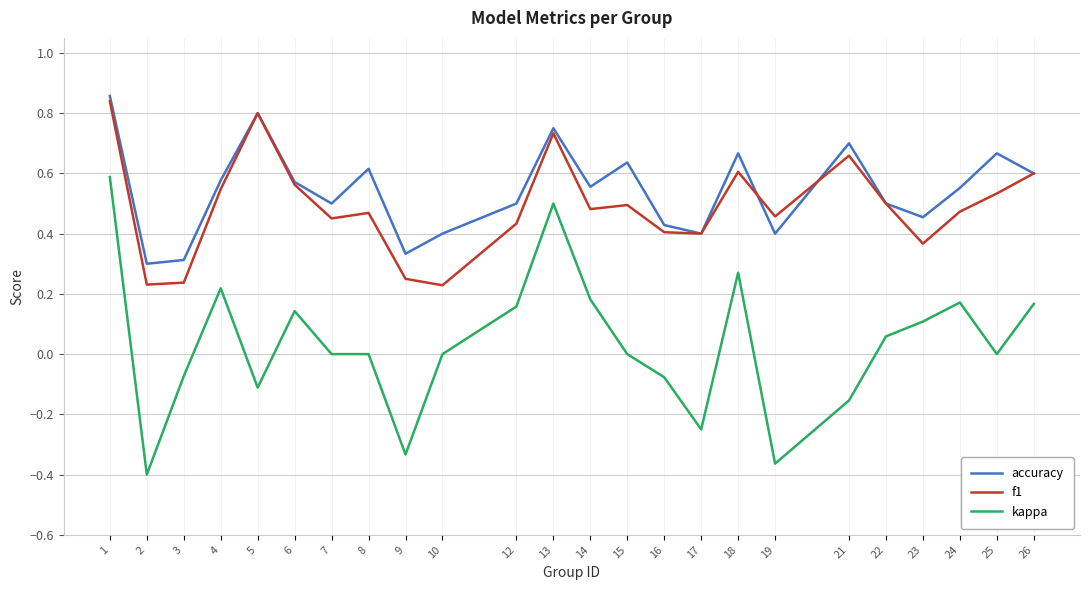

True or false: f1 and kappa intersect in this chart.

False